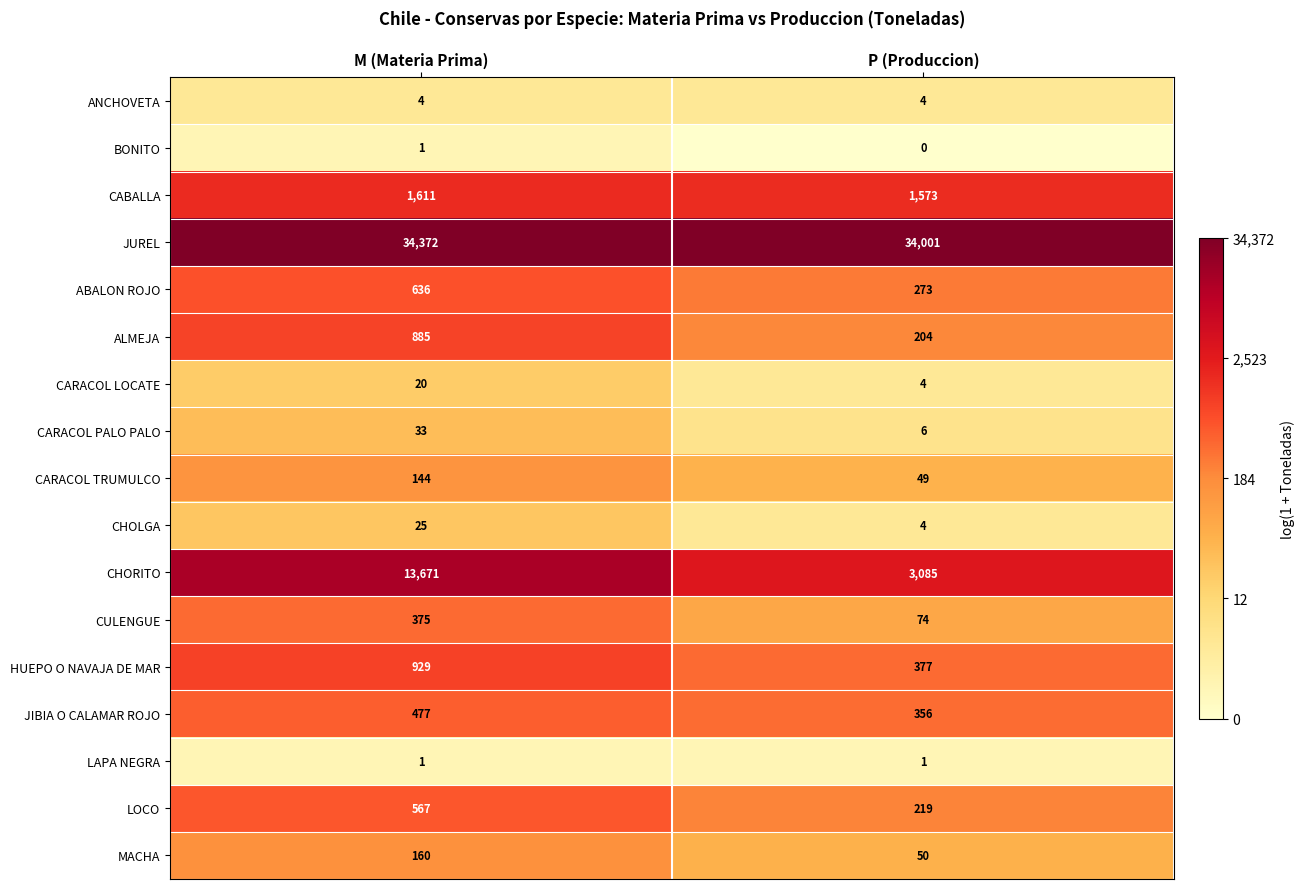

List the labels in order of ABALON ROJO value, largest first.

M (Materia Prima), P (Produccion)